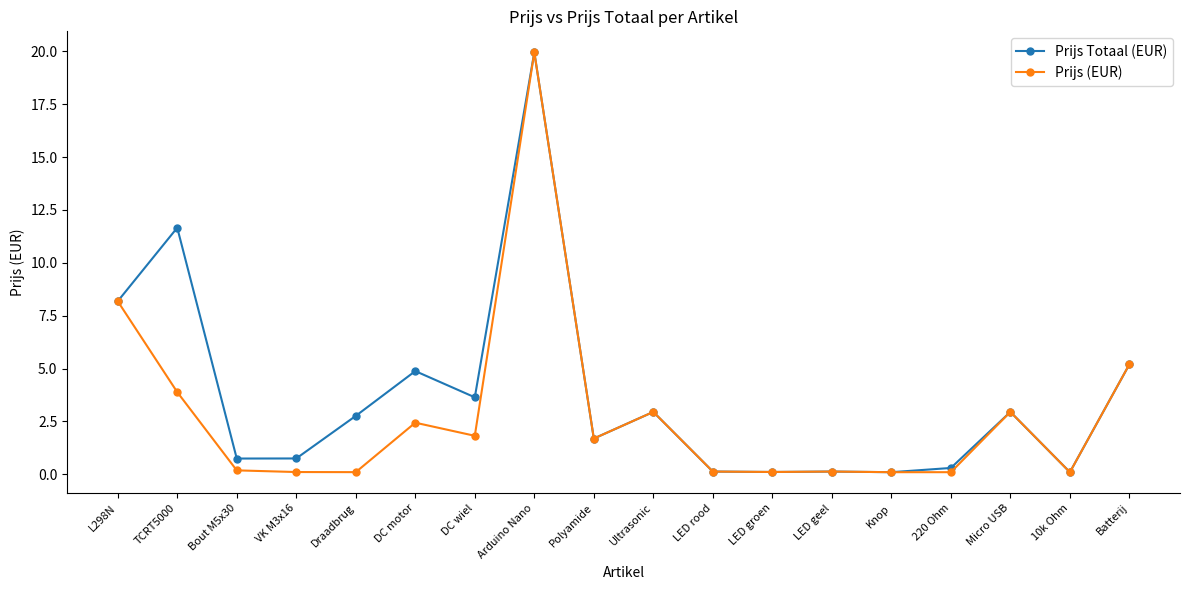

What is the difference between the highest and lowest values at DC motor?

2.4